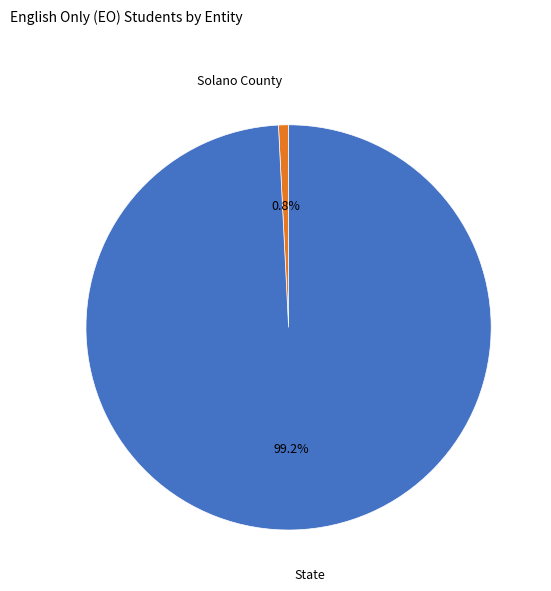

Is it true that State is 99% of the pie?

True